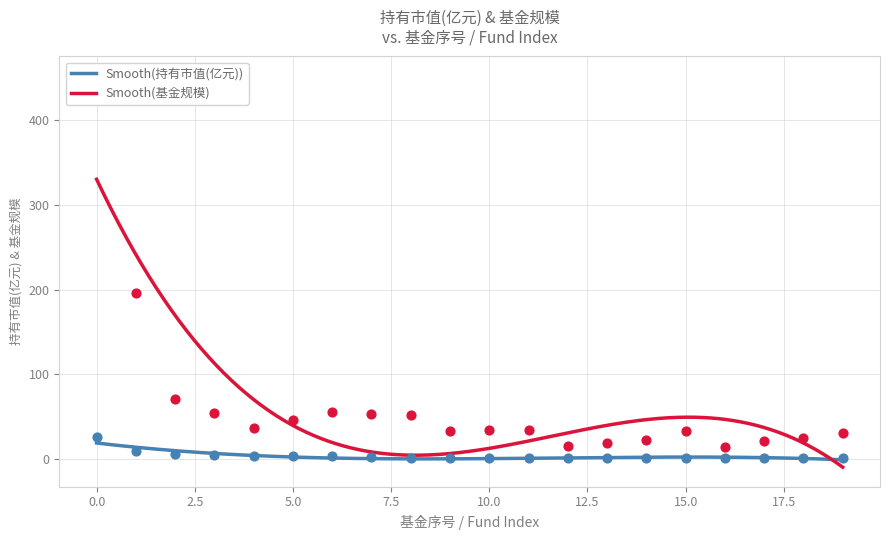

What is the total value across all series at 5?

49.3